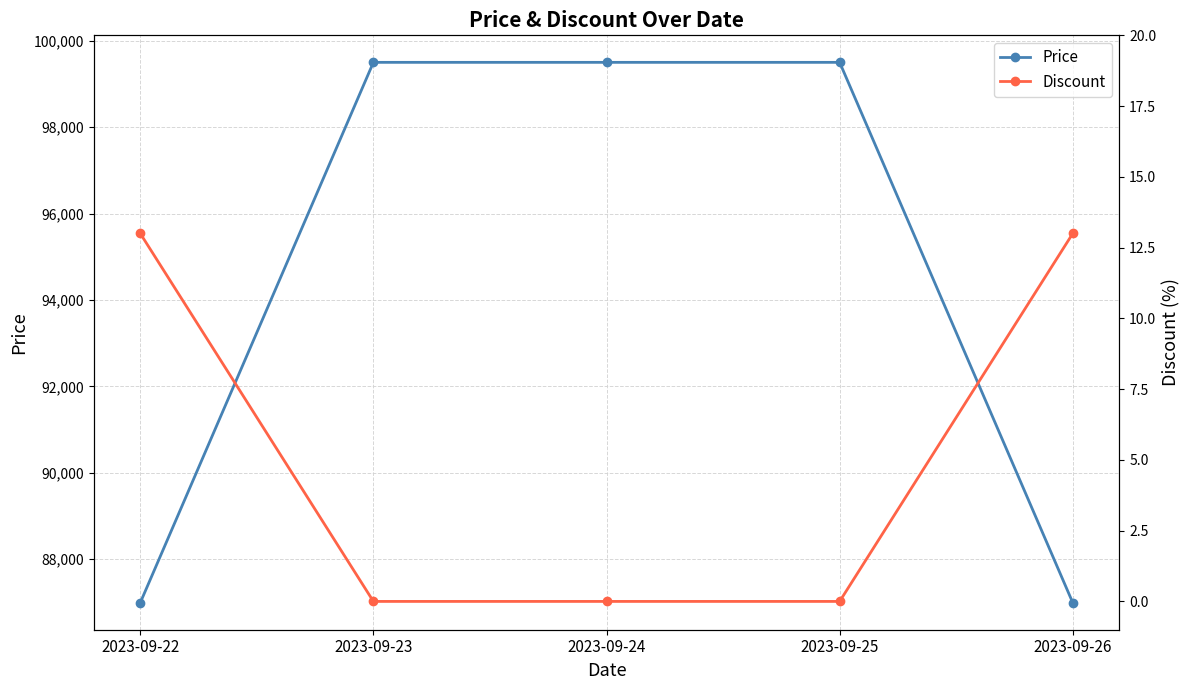

Is it true that Price equals 99500 at 2023-09-24?

True